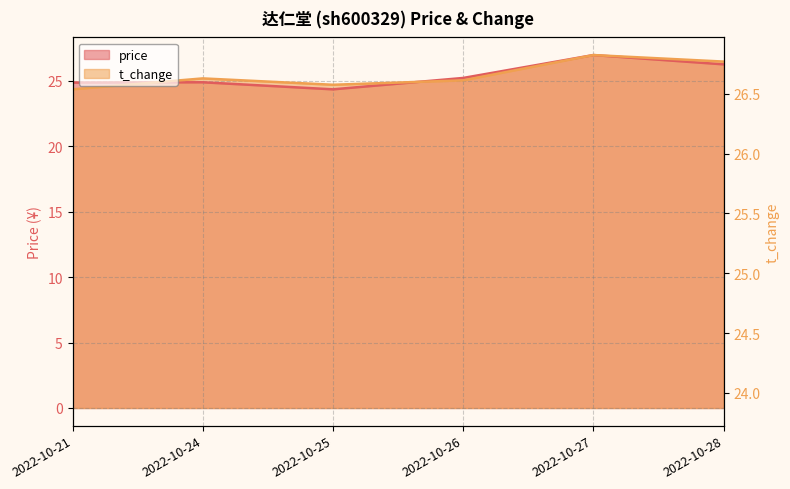

At which category is the sum across all series the highest?

2022-10-27